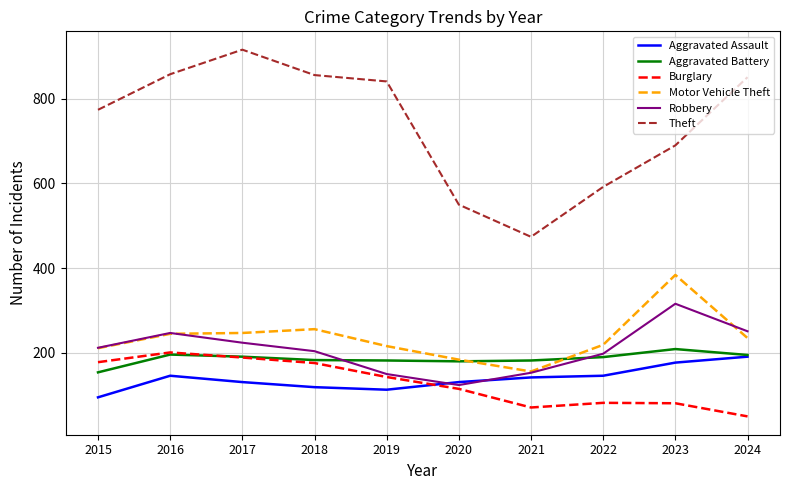

Which series has the largest range (max minus min)?

Theft